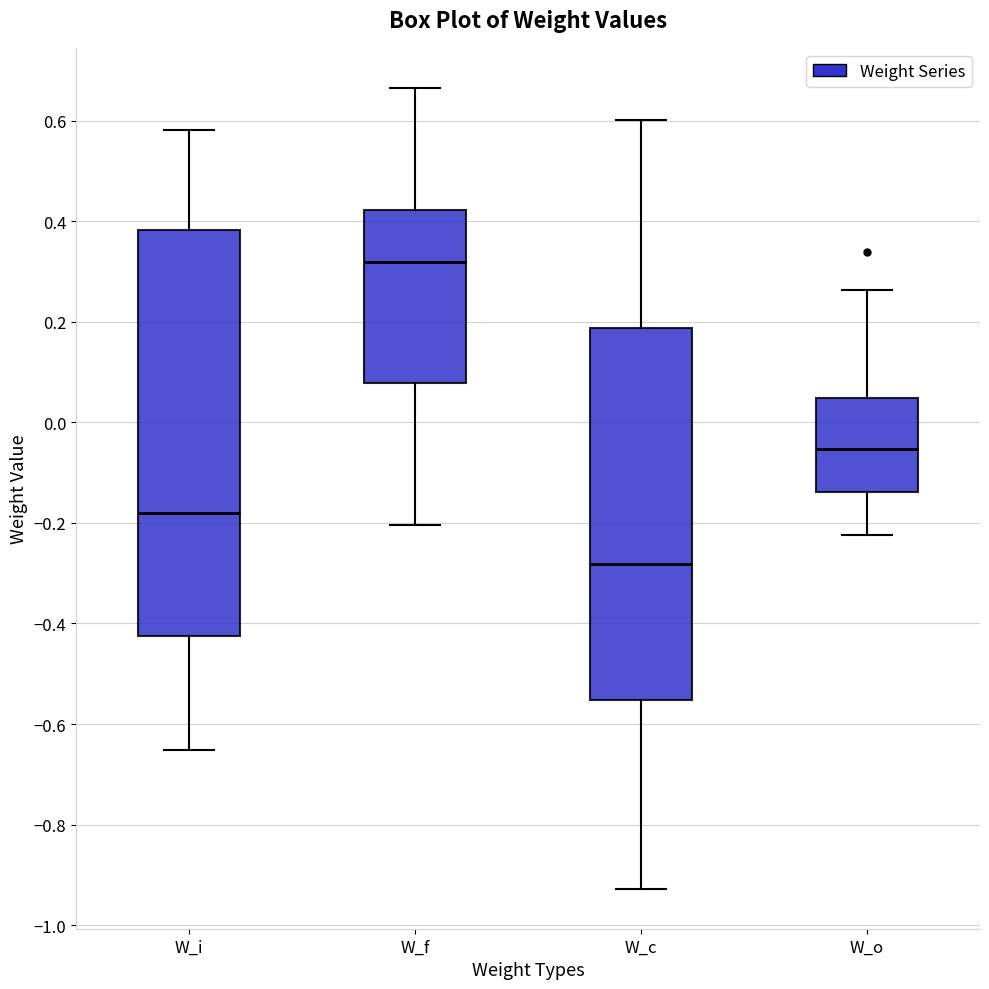

Reading left to right, read every box against the y-axis: the position of its median line, the range the box covers, and the ends of its whiskers. The values are not printed on the chart, so give them approximately, as read against the axis.

W_i: median -0.18, box -0.42 to 0.38, whiskers -0.66 to 0.58
W_f: median 0.32, box 0.08 to 0.42, whiskers -0.20 to 0.66
W_c: median -0.28, box -0.56 to 0.18, whiskers -0.92 to 0.60
W_o: median -0.06, box -0.14 to 0.04, whiskers -0.22 to 0.26